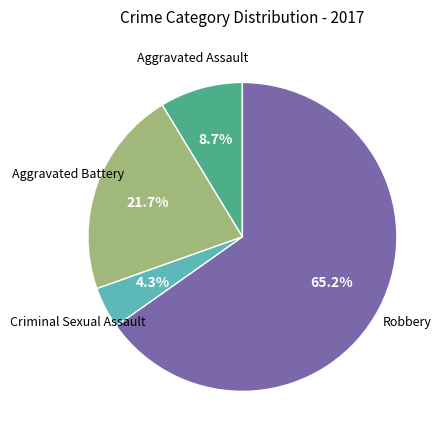

Is it true that Robbery is 65% of the pie?

True